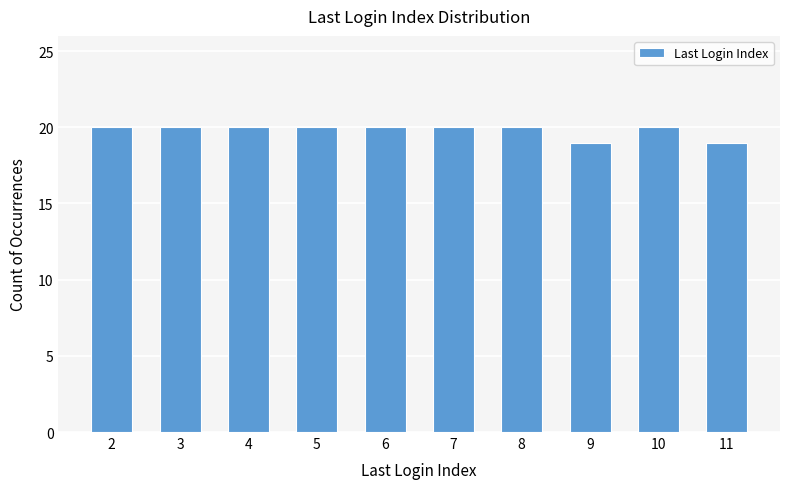

What is the average value?

20